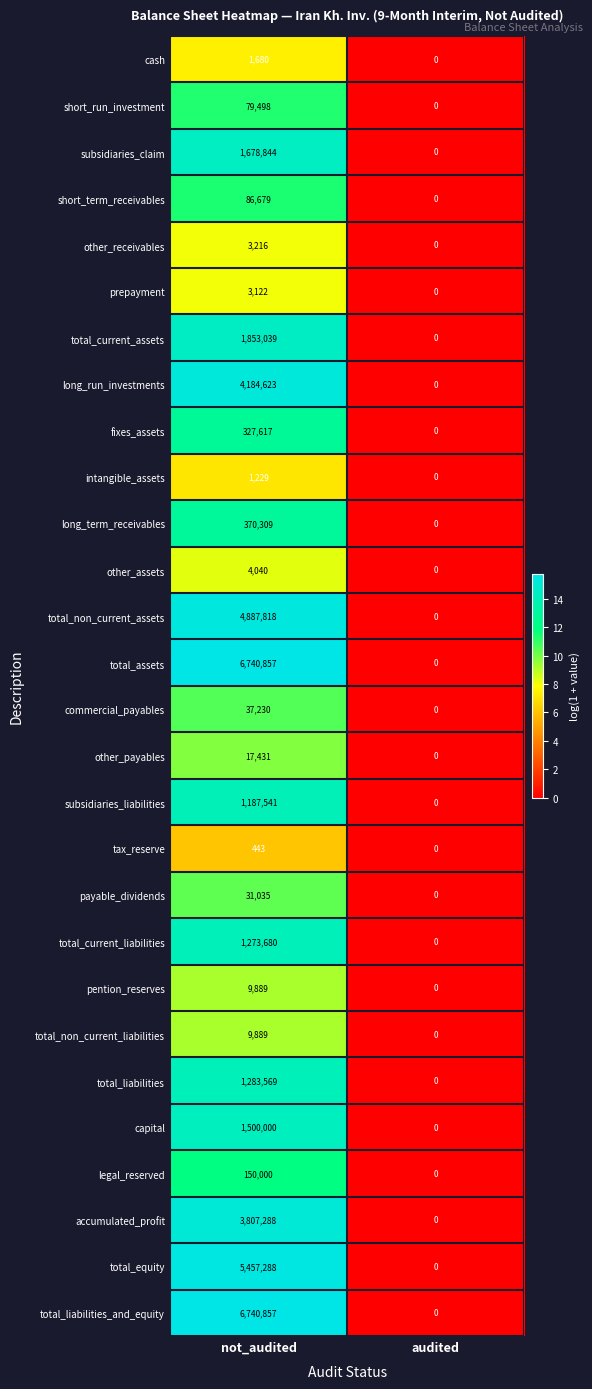

Is the value of total_liabilities at not_audited greater than the value of long_term_receivables at audited?

Yes